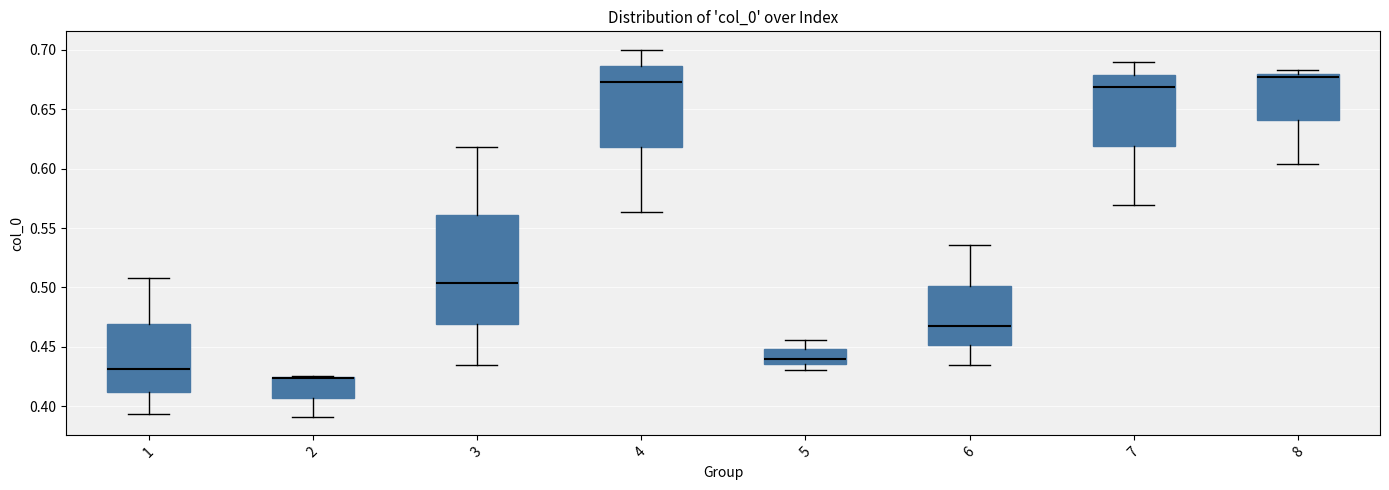

Reading left to right, read every box against the y-axis: the position of its median line, the range the box covers, and the ends of its whiskers. The values are not printed on the chart, so give them approximately, as read against the axis.

1: median 0.430, box 0.410 to 0.470, whiskers 0.395 to 0.510
2: median 0.425 (drawn on the box's upper edge), box 0.405 to 0.425, whiskers 0.390 to 0.425
3: median 0.505, box 0.470 to 0.560, whiskers 0.435 to 0.620
4: median 0.675, box 0.620 to 0.685, whiskers 0.565 to 0.700
5: median 0.440, box 0.435 to 0.450, whiskers 0.430 to 0.455
6: median 0.465, box 0.450 to 0.500, whiskers 0.435 to 0.535
7: median 0.670, box 0.620 to 0.680, whiskers 0.570 to 0.690
8: median 0.675, box 0.640 to 0.680, whiskers 0.605 to 0.685